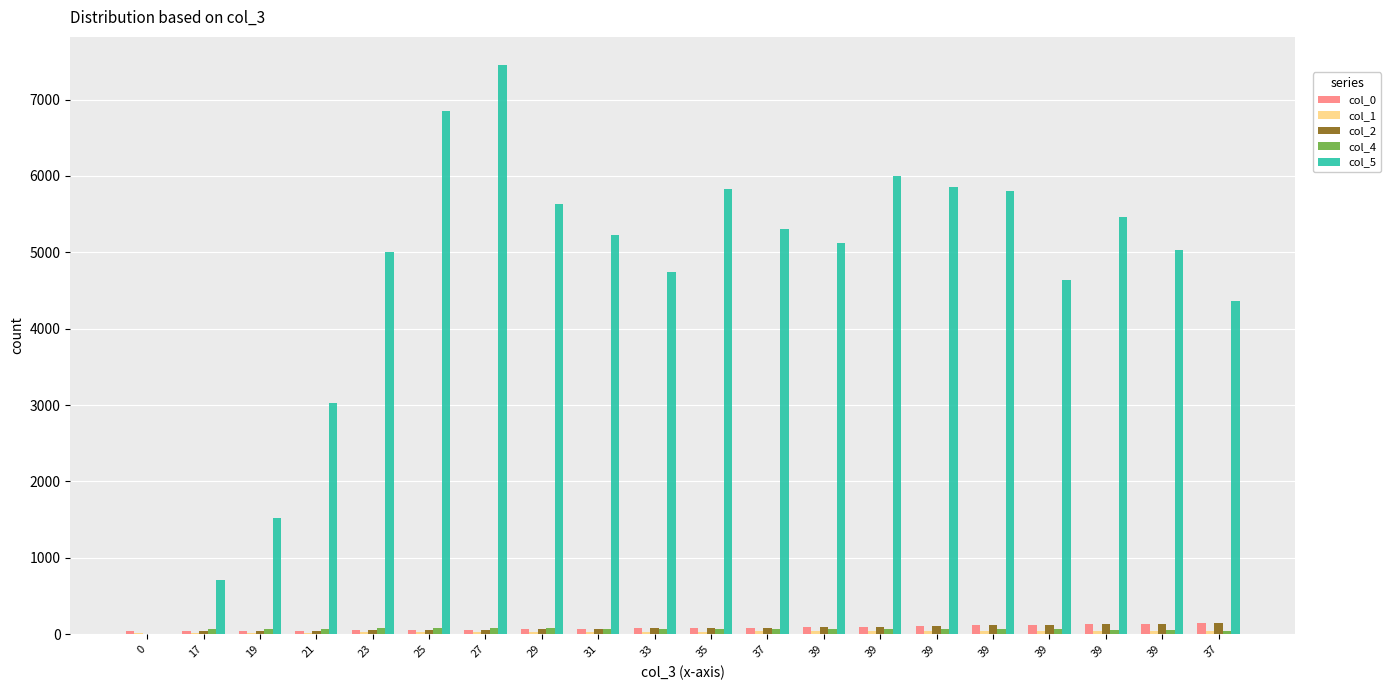

How many groups of bars are there?

20